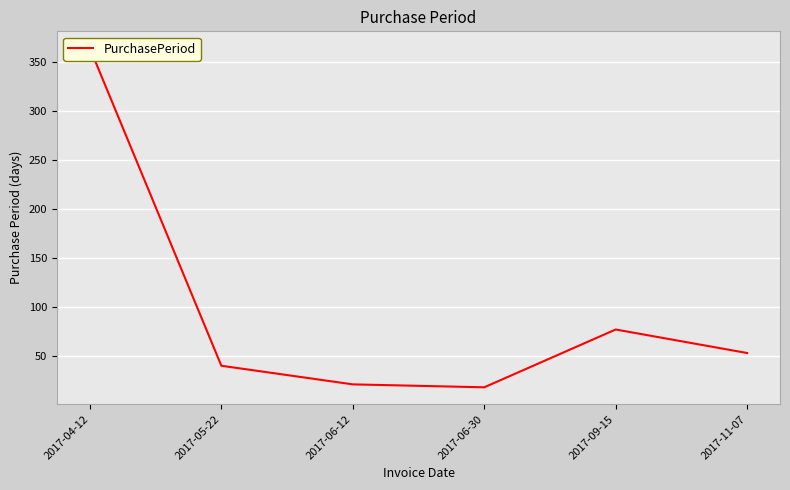

At which category does the data reach its first local valley?

2017-06-30